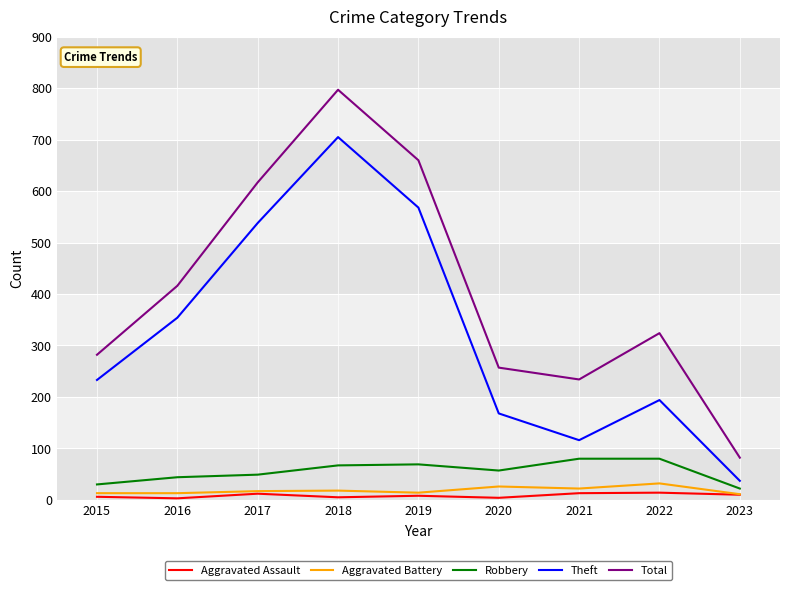

What is the difference between the maximum and minimum values in the Total series?

715